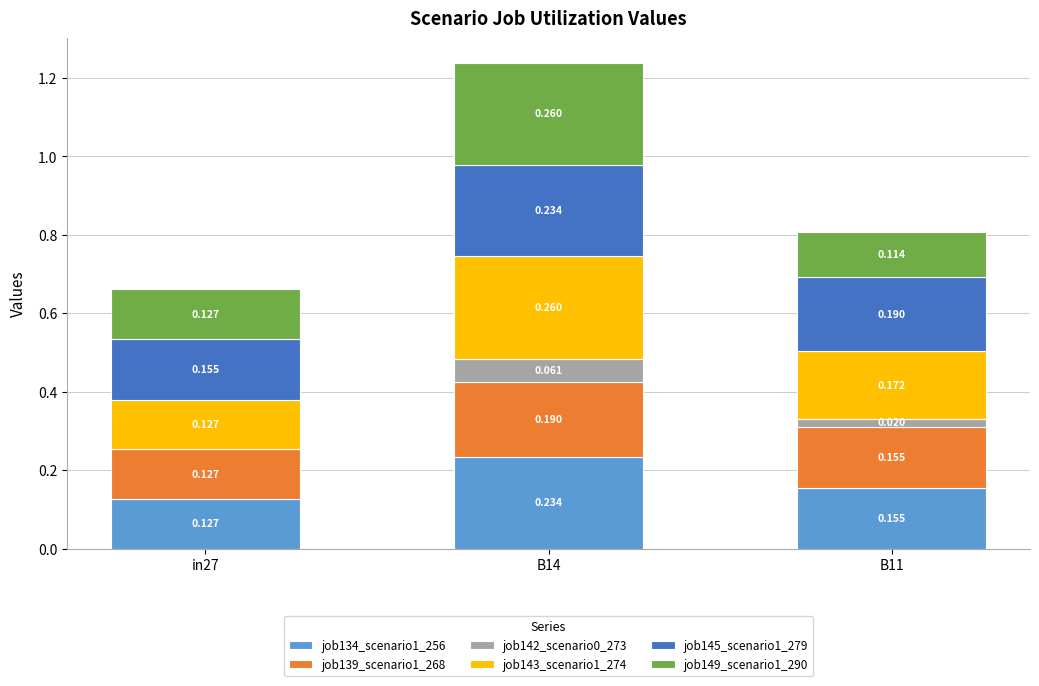

Are the bars horizontal?

No